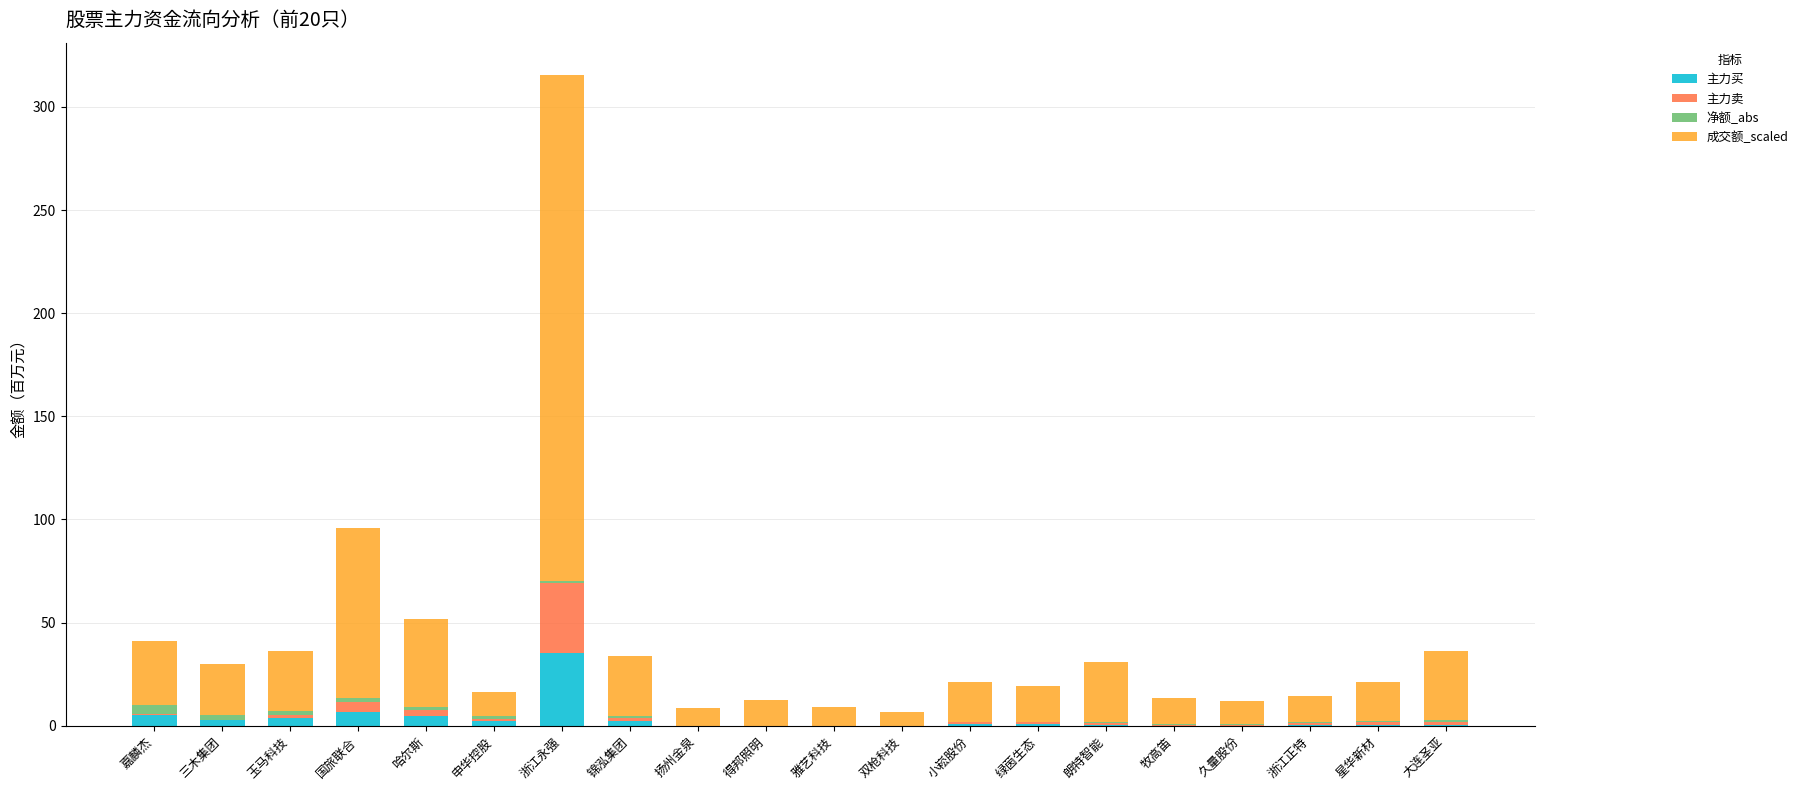

The value of 主力买 at 国旅联合 is 6.7. True or false?

True